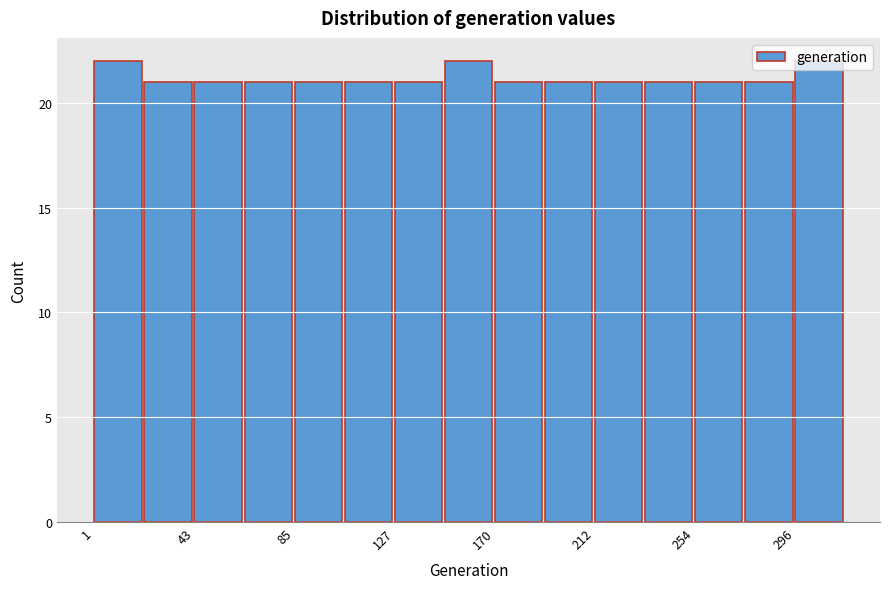

Reading left to right, transcribe this chart: for each bar, give the range it covers on the x-axis and its height. Neither the bar edges nor the heights are printed on the chart, so give them approximately, as read against the axes.

0 to 20: 22
20 to 45: 21
45 to 65: 21
65 to 85: 21
85 to 105: 21
105 to 130: 21
130 to 150: 21
150 to 170: 22
170 to 190: 21
190 to 210: 21
210 to 235: 21
235 to 255: 21
255 to 275: 21
275 to 295: 21
295 to 320: 22